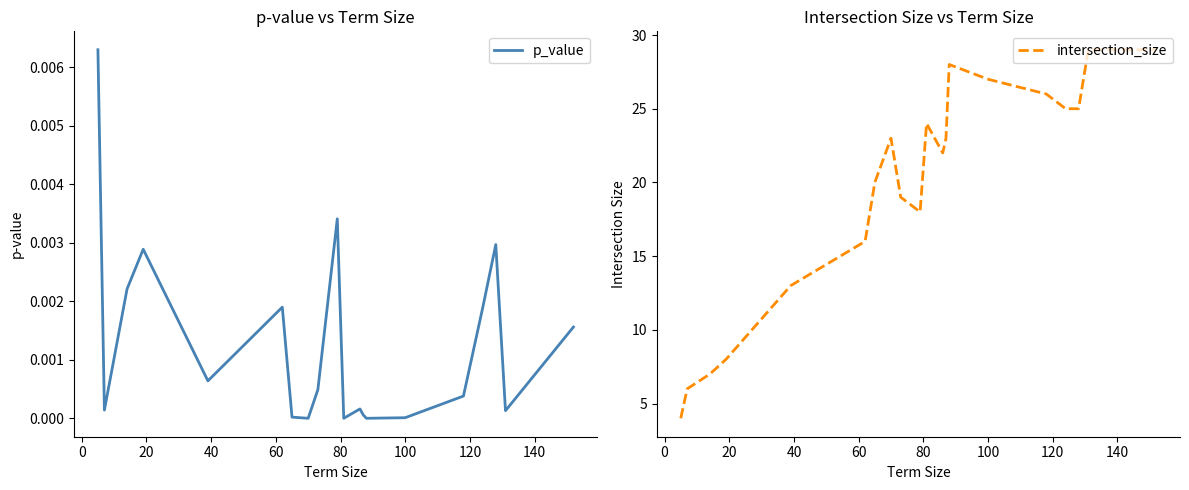

Which series has the largest total across all categories?

intersection_size